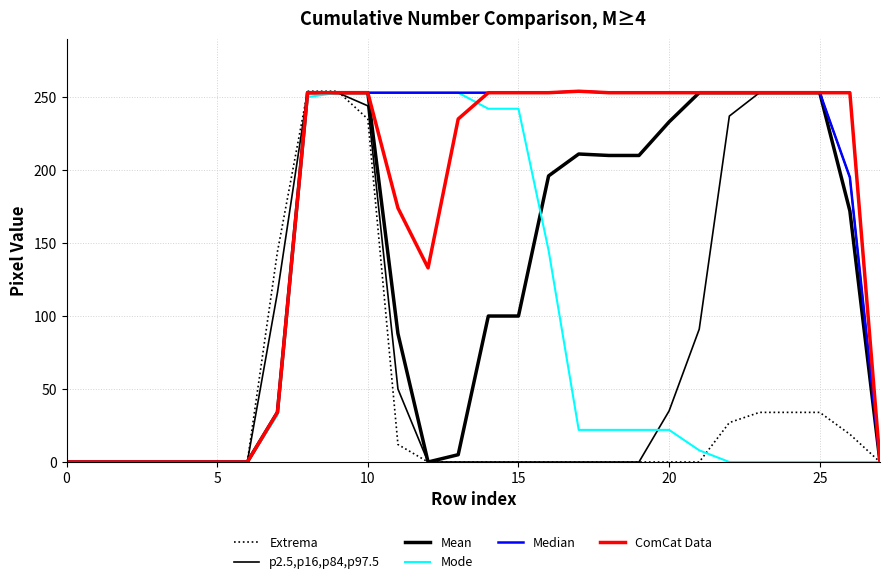

Does the chart display data point markers on the line(s)?

No